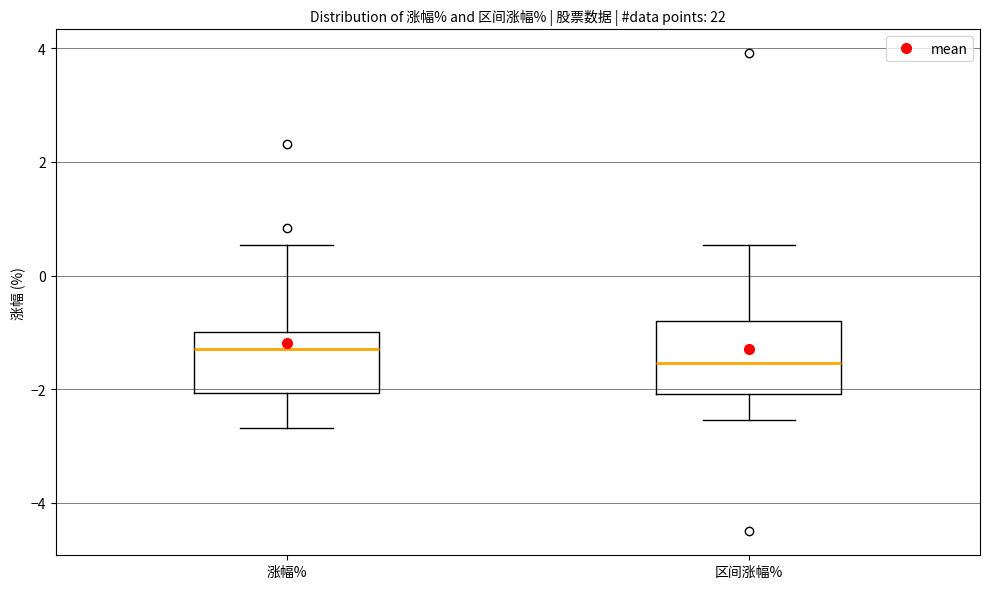

Reading left to right, transcribe this box plot: for each box, give where its median line is, the range the box spans, and where its two whiskers end, as read against the y-axis. The values are not printed on the chart, so give them approximately, as read against the axis.

涨幅%: median -1.2, box -2.0 to -1.0, whiskers -2.6 to 0.6
区间涨幅%: median -1.6, box -2.0 to -0.8, whiskers -2.6 to 0.6